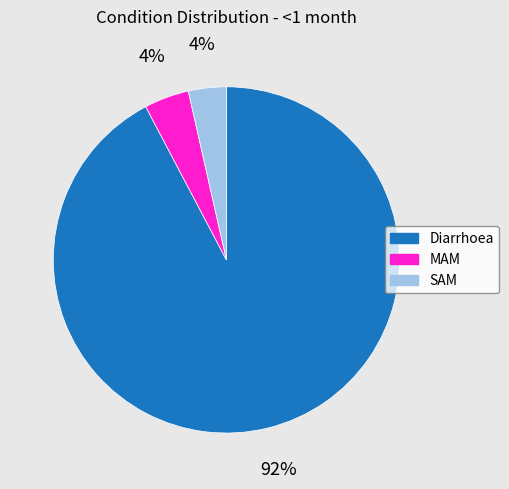

Is there any slice that represents more than half of the pie?

Yes